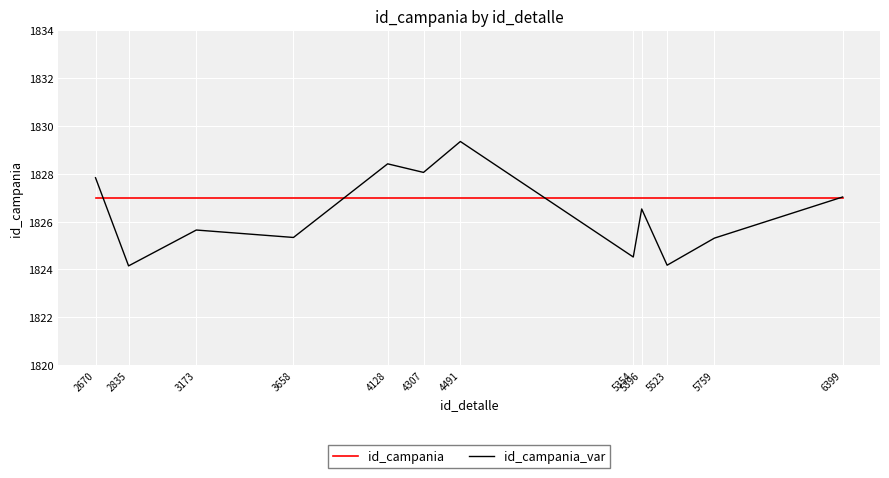

True or false: id_campania_var has a value of 1824.2 at 5523.

True